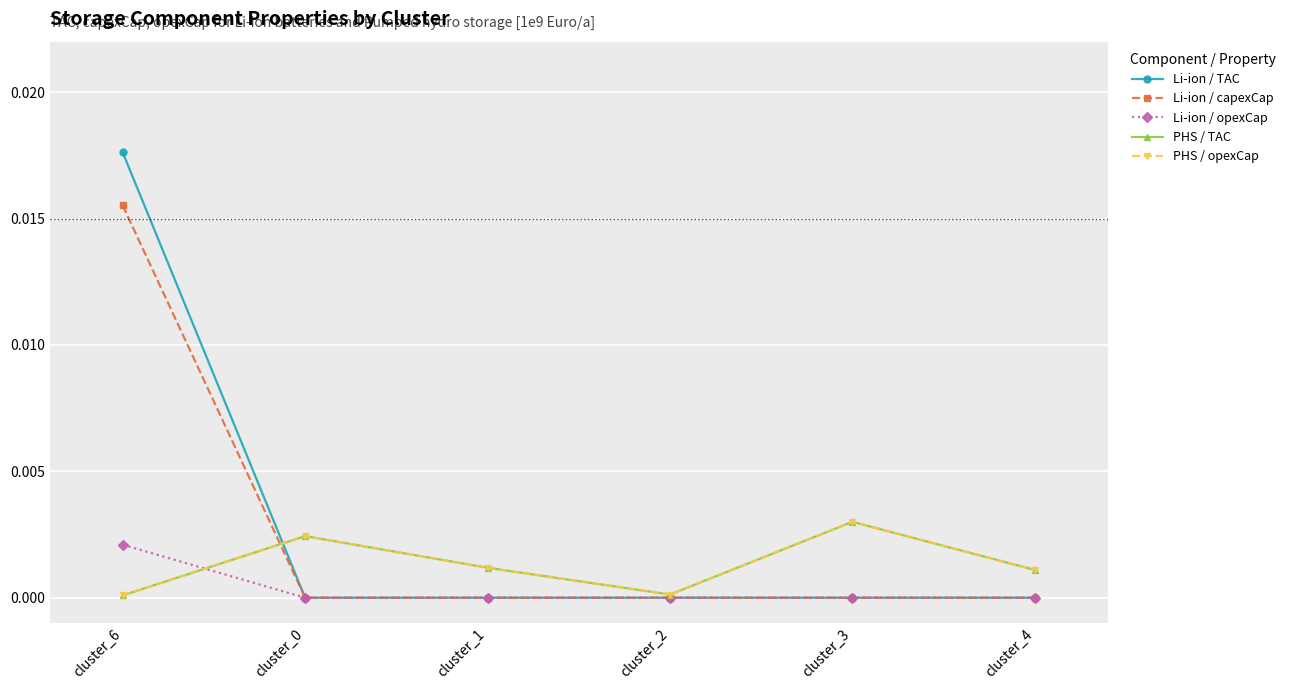

How many lines are shown in the chart?

5